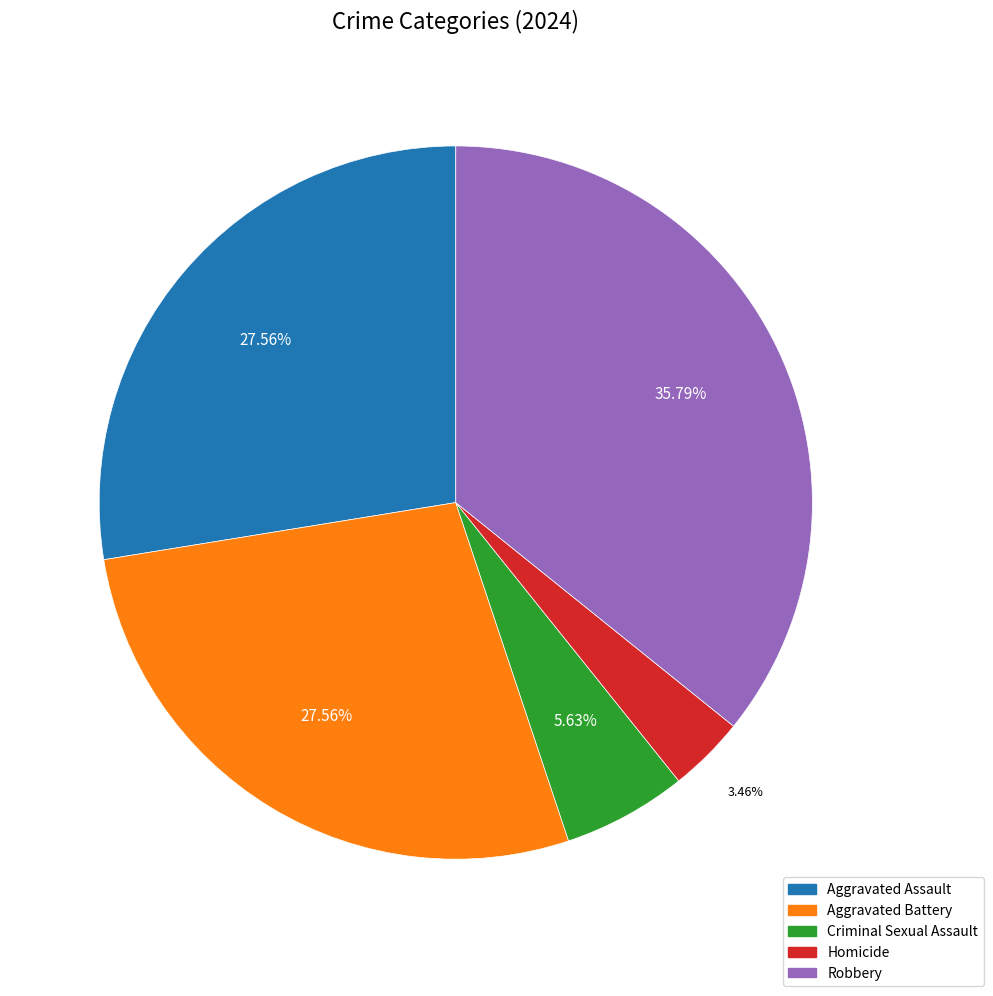

How many slices are in this pie chart?

5